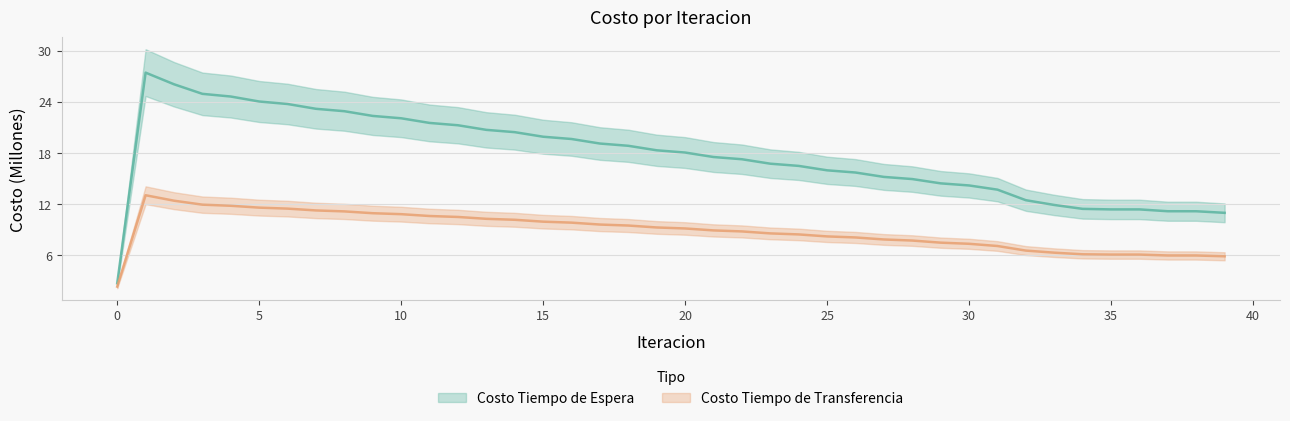

Rank the series by their average value, from highest to lowest.

Costo Tiempo de Espera, Costo Tiempo de Transferencia